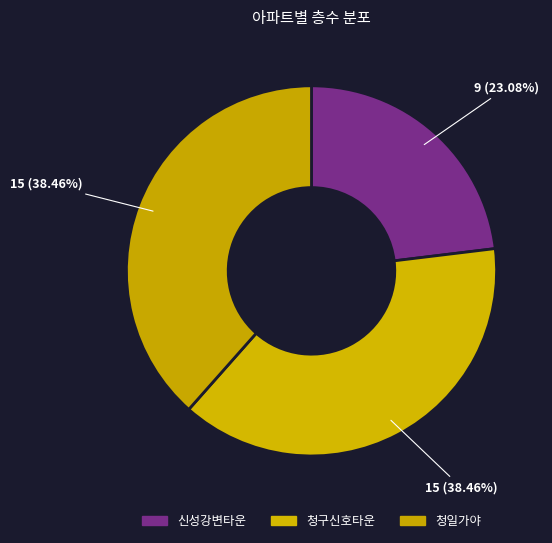

How many segments does this pie chart have?

3